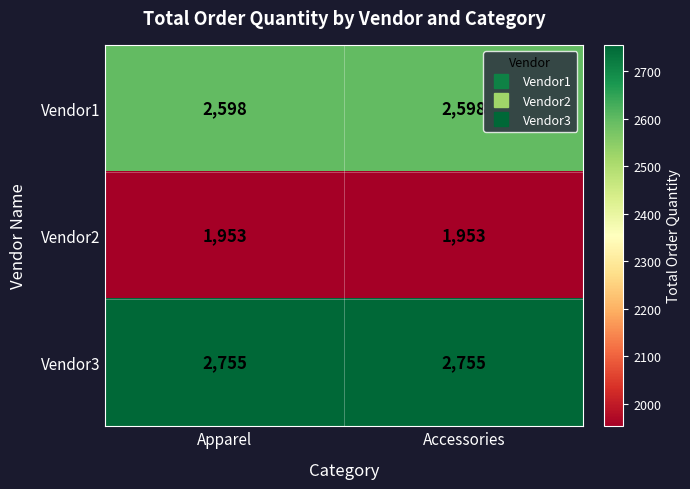

What is the maximum value for Vendor3?

2755